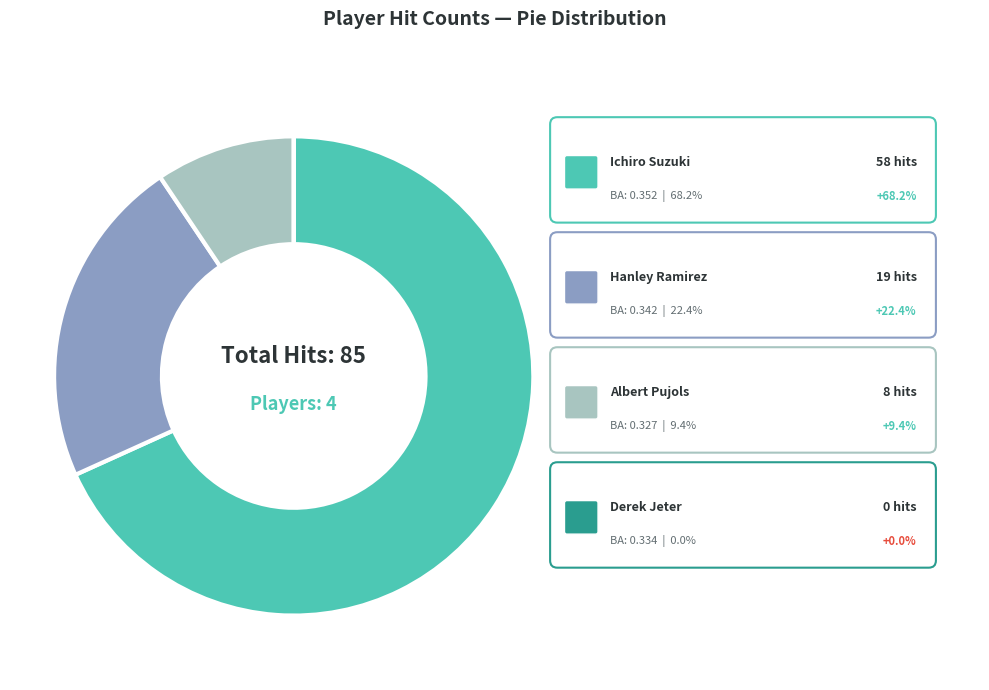

To the nearest percent, what is the difference between the largest and smallest slice percentages?

68%